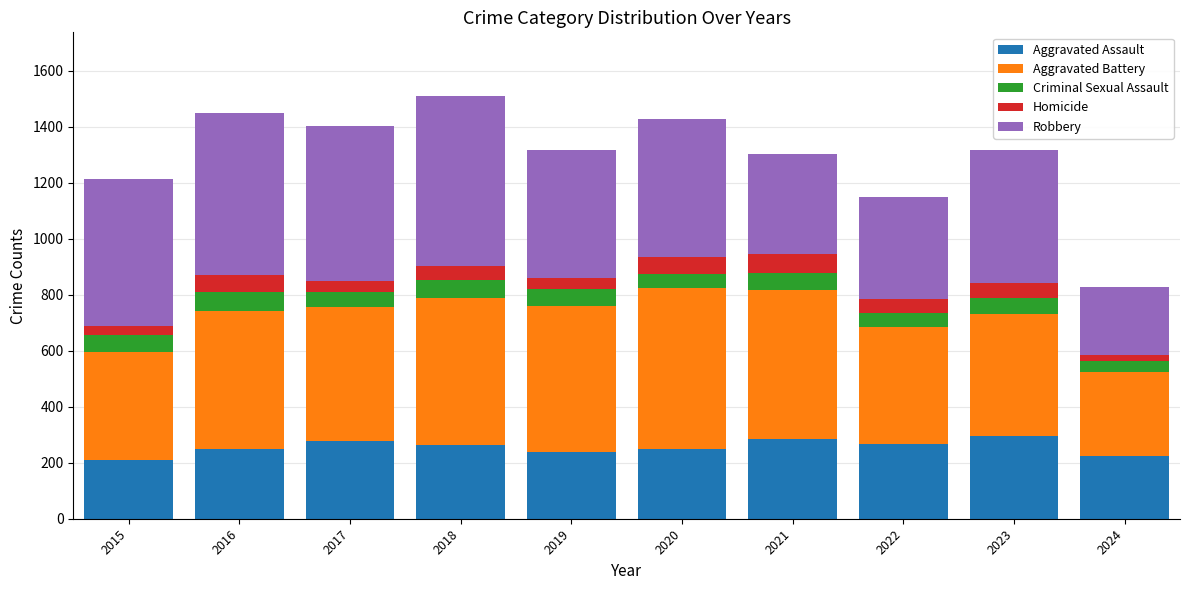

What is the total value across all series at 2016?

1448